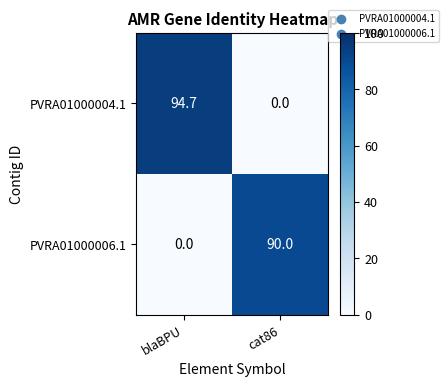

Reading left to right, list all the values displayed in this chart.

PVRA01000004.1: 94.7	0.0
PVRA01000006.1: 0.0	90.0